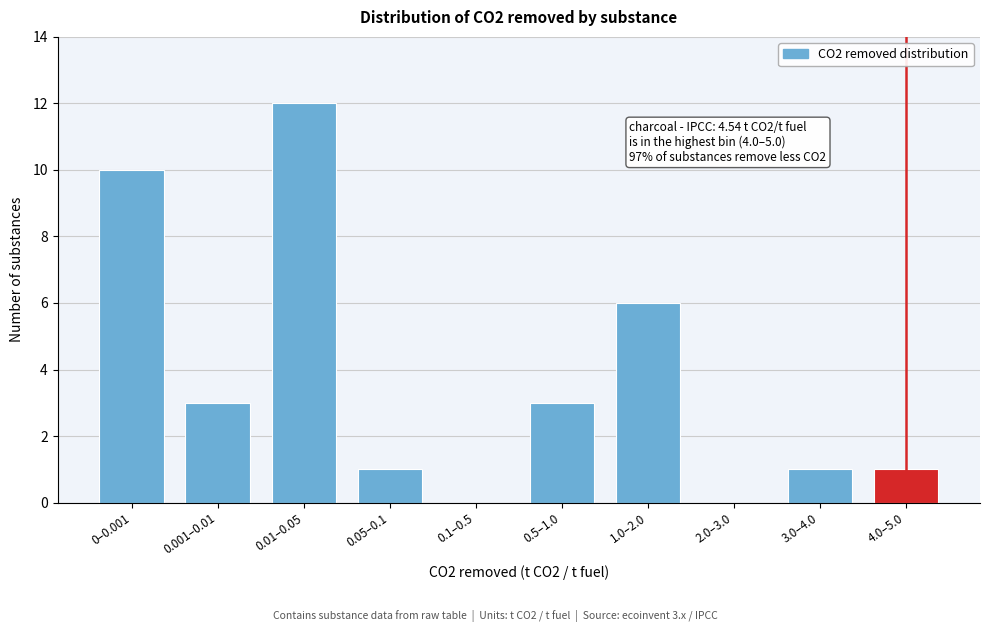

Reading left to right, transcribe all the data shown in this chart.

0–0.001=10	0.001–0.01=3	0.01–0.05=12	0.05–0.1=1	0.1–0.5=0	0.5–1.0=3	1.0–2.0=6	2.0–3.0=0	3.0–4.0=1	4.0–5.0=1